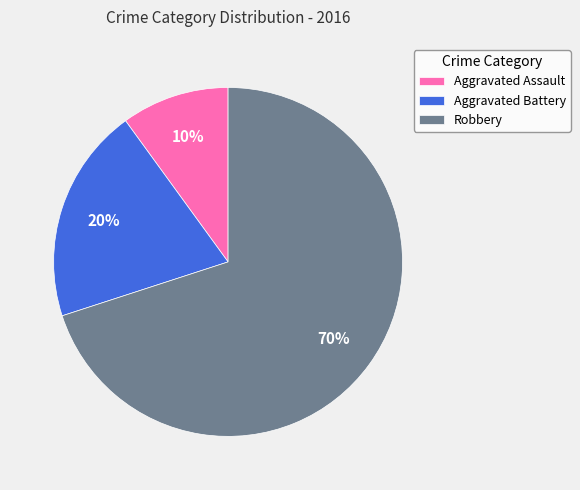

Is the sum of Robbery and Aggravated Battery greater than half?

Yes